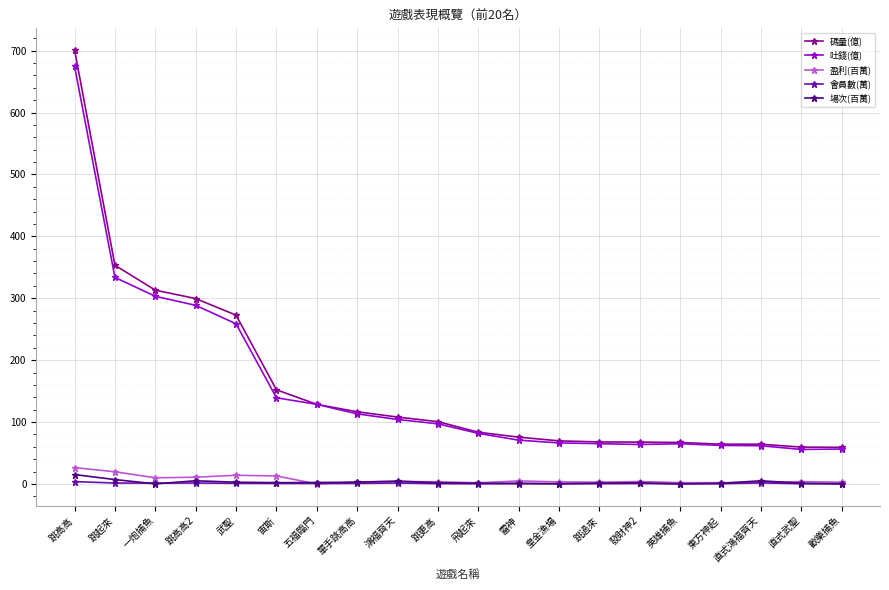

What is the maximum value for 吐錢(億)?

674.5